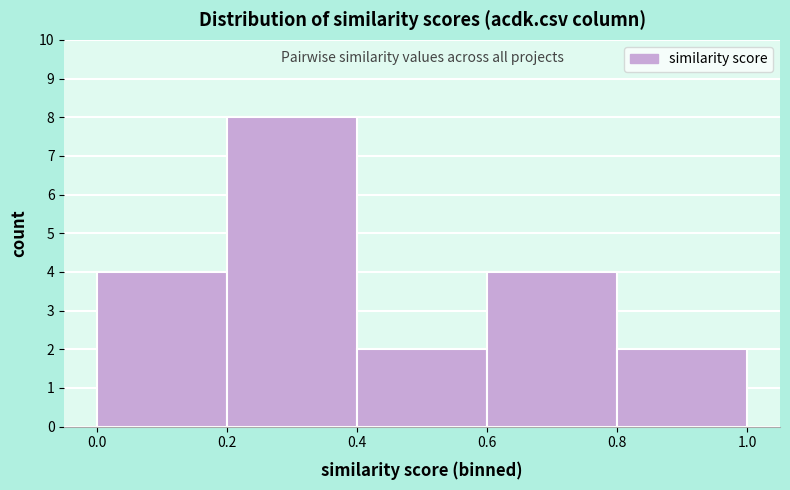

What is the height of the bar covering 0.0 to 0.2 on the x-axis? The values are not printed on the chart, so give them approximately, as read against the axis.

4